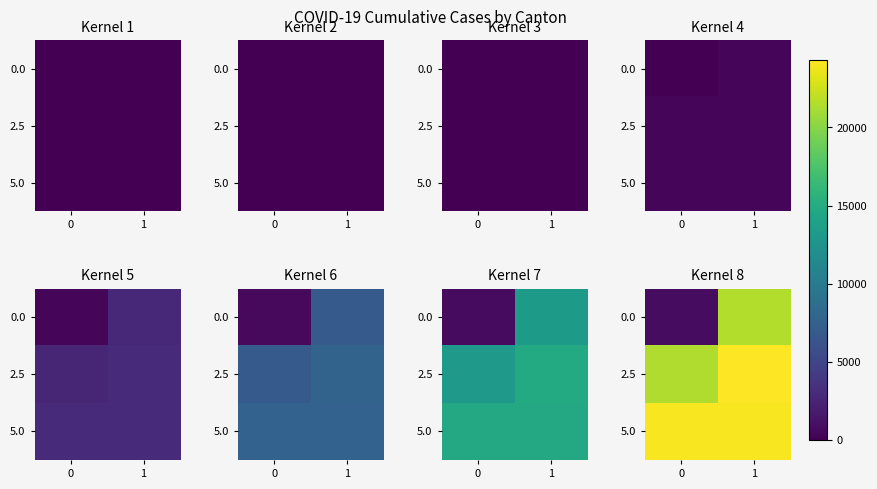

True or false: 5.0 has a value of 24106 at 1.

True